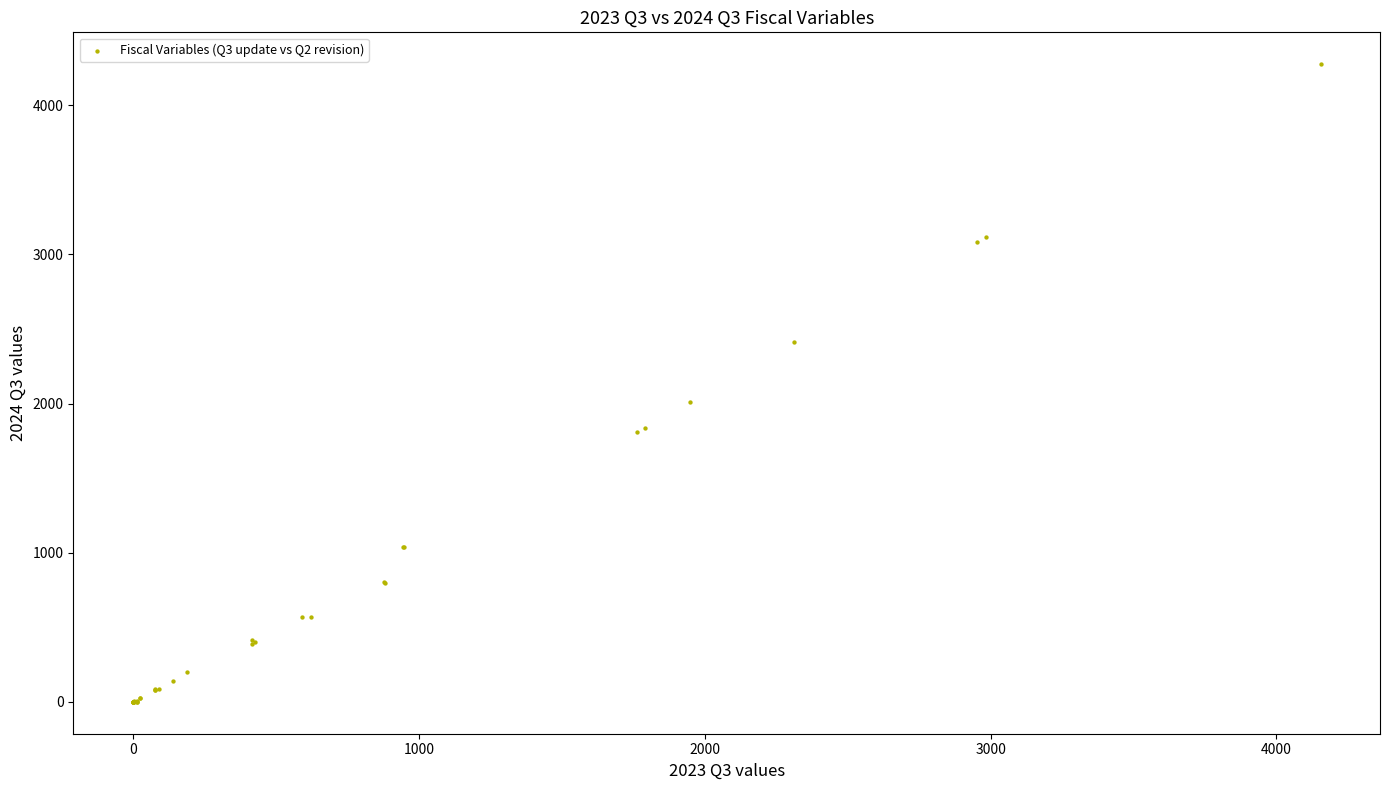

What Y value in the scatter plot is closest to 2137?

2011.4